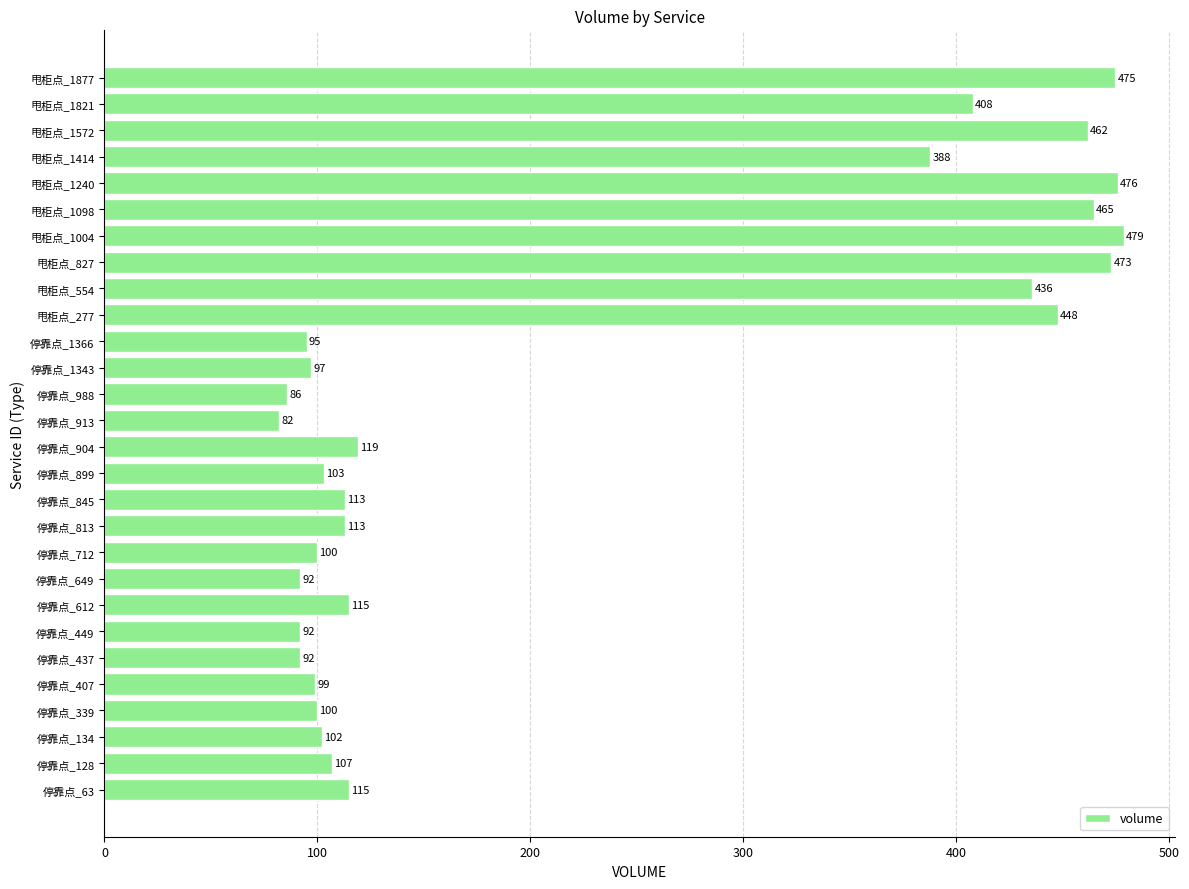

How many categories are shown in the chart?

28